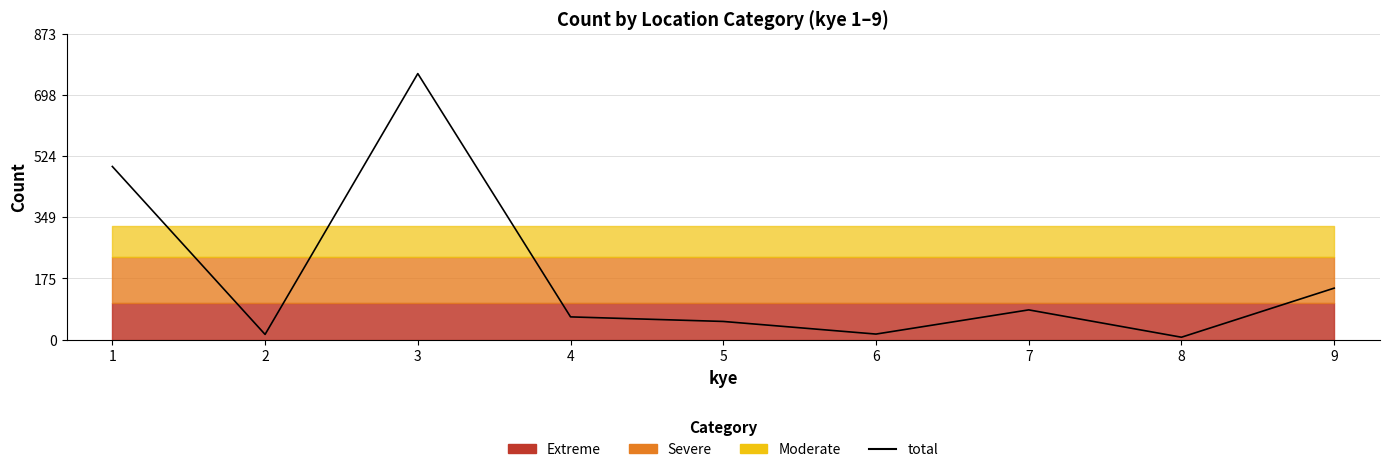

What is the change in value from 1 to 7?

-409